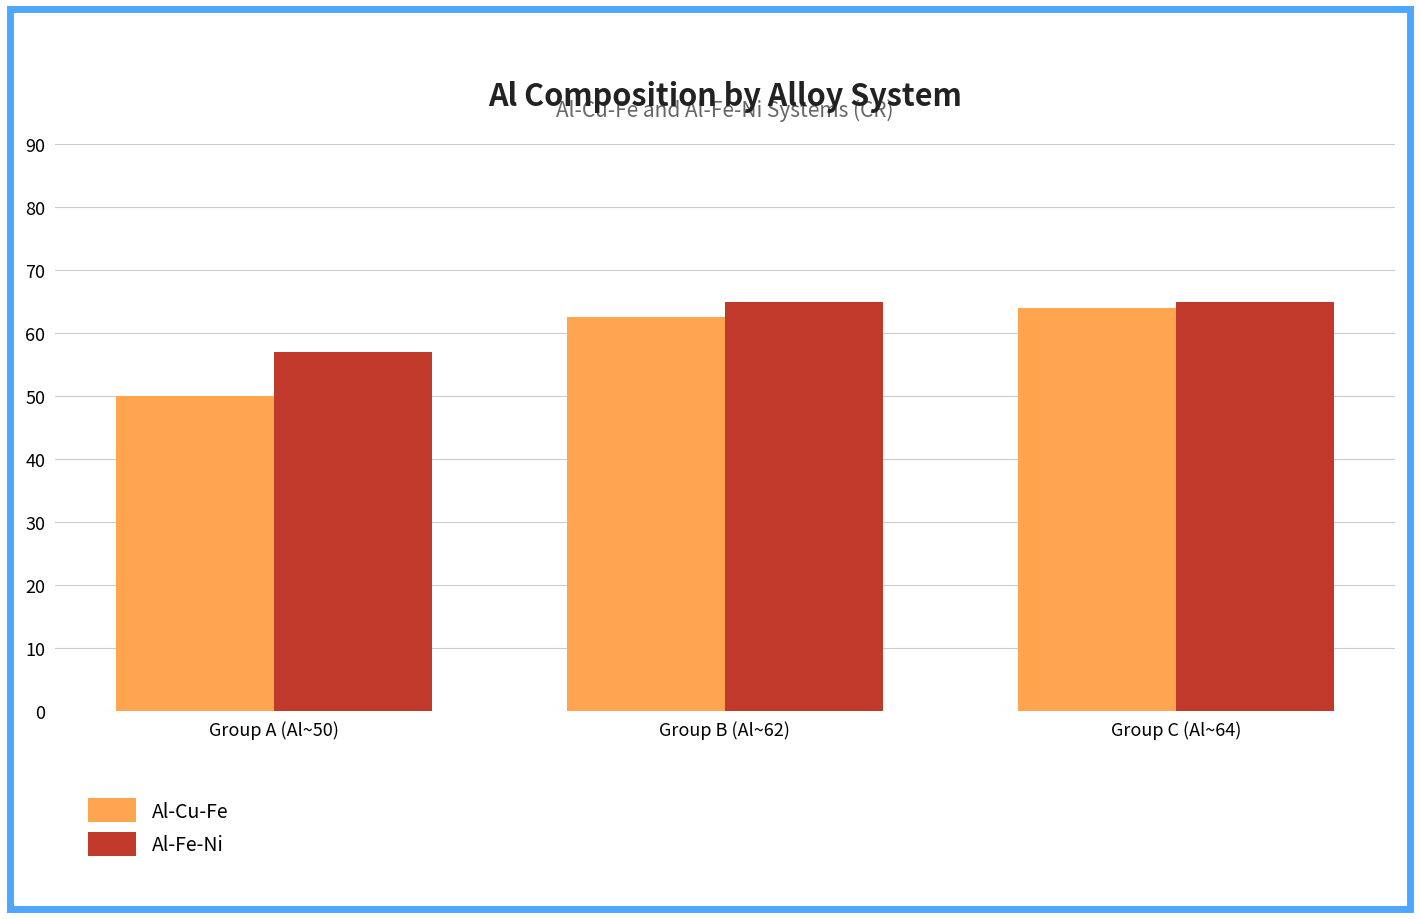

Are the bars grouped side by side (vs. stacked)?

Yes